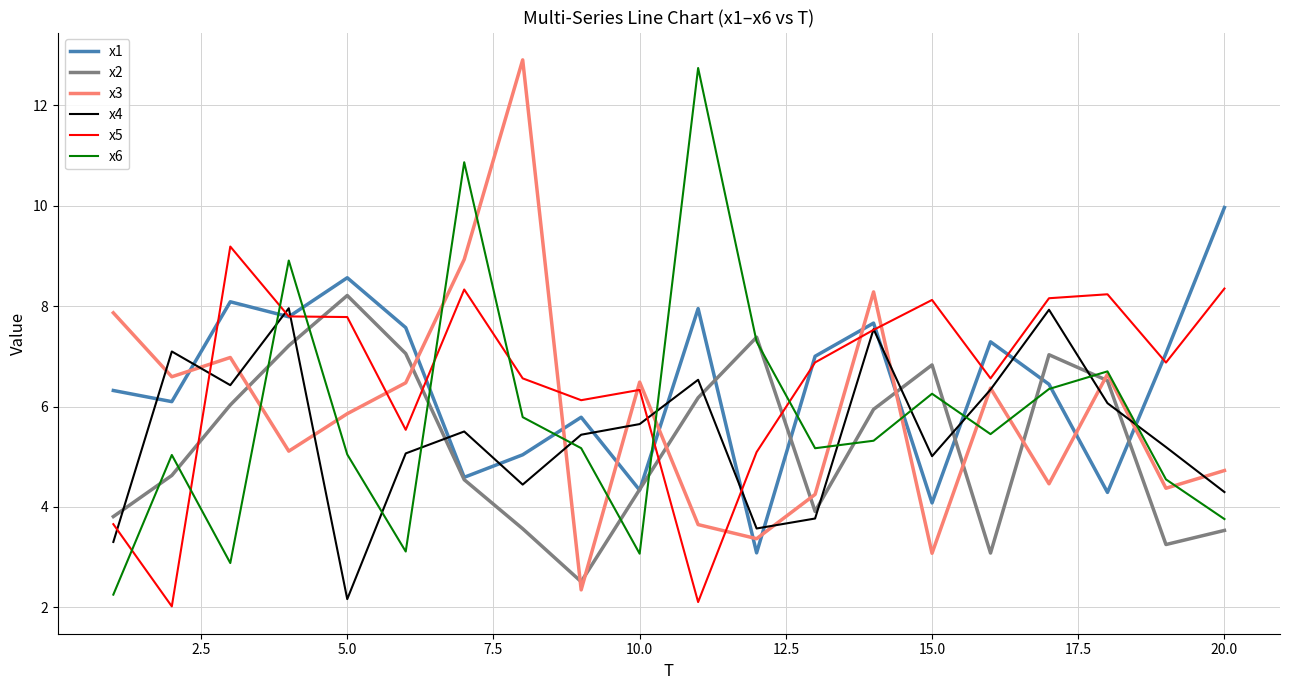

What is the maximum value shown in the chart?

12.9